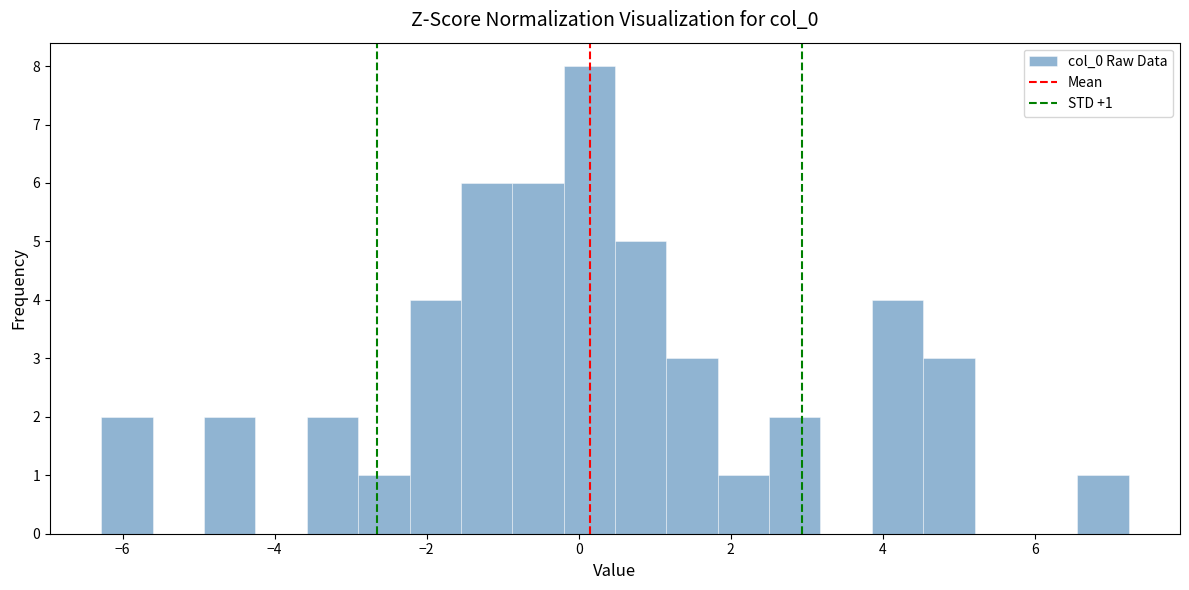

Read against the x-axis, roughly where is the centre of the tallest bar?

0.2